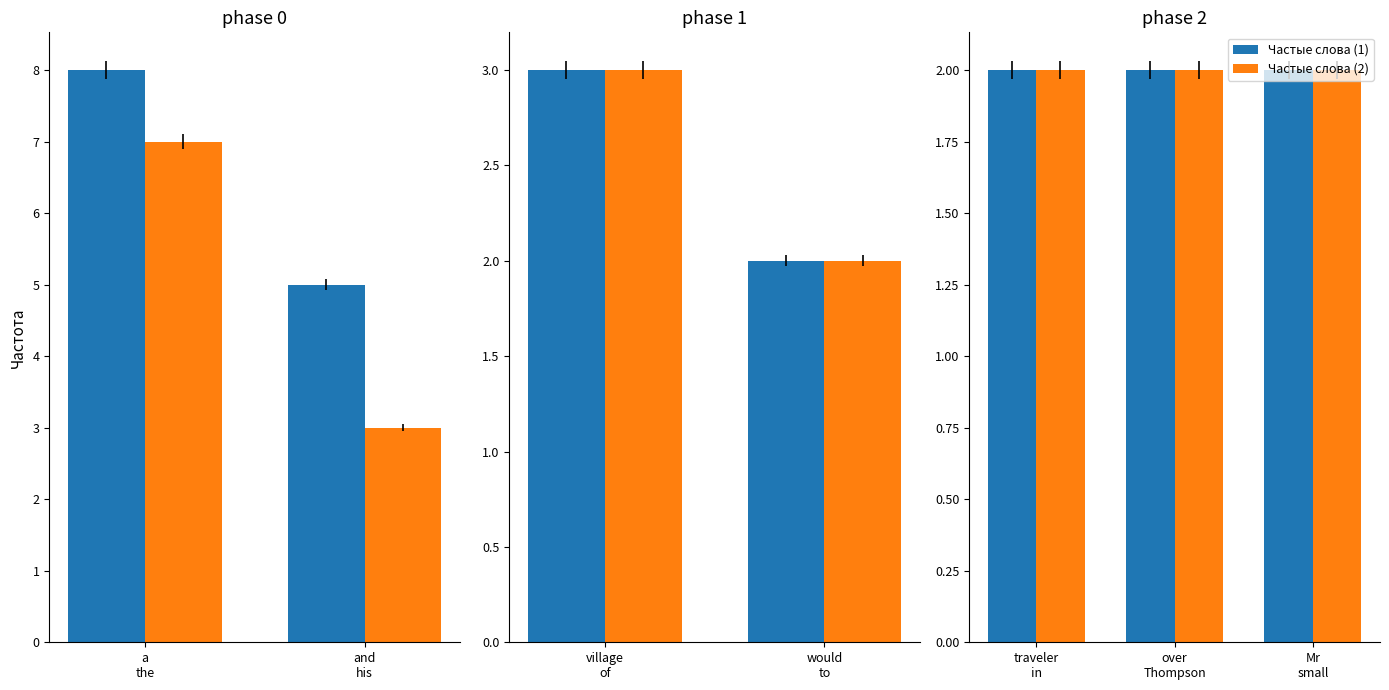

List the labels in order of value, smallest first.

would, to, traveler, in, over, Thompson, Mr, small, his, village, of, and, the, a